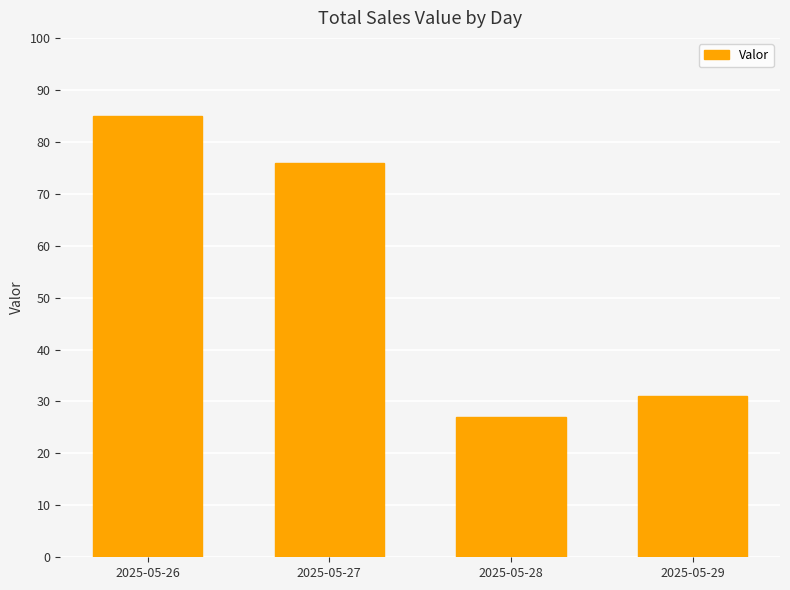

True or false: the data shows 76 at 2025-05-27.

True